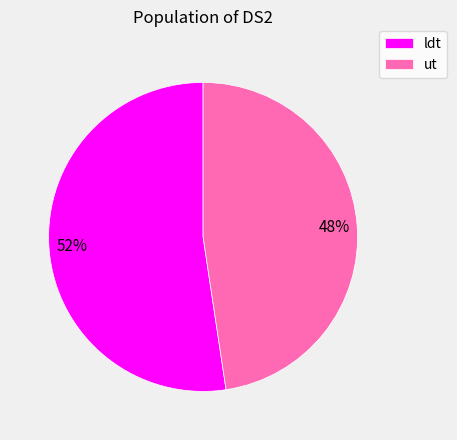

To the nearest percent, what is the average slice percentage?

50%